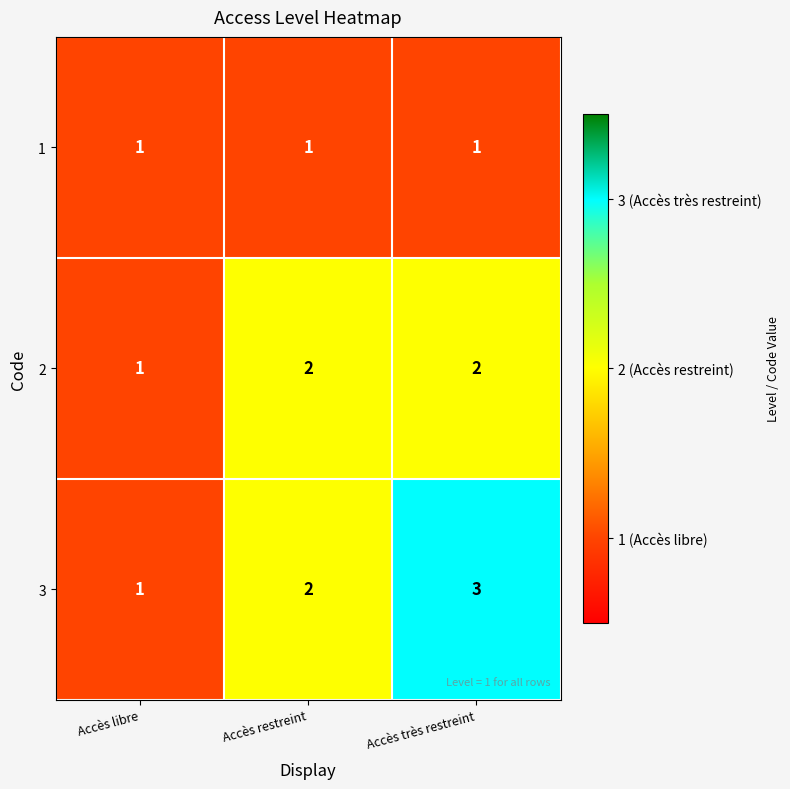

Where is 2 nearest to the value 1?

Accès libre